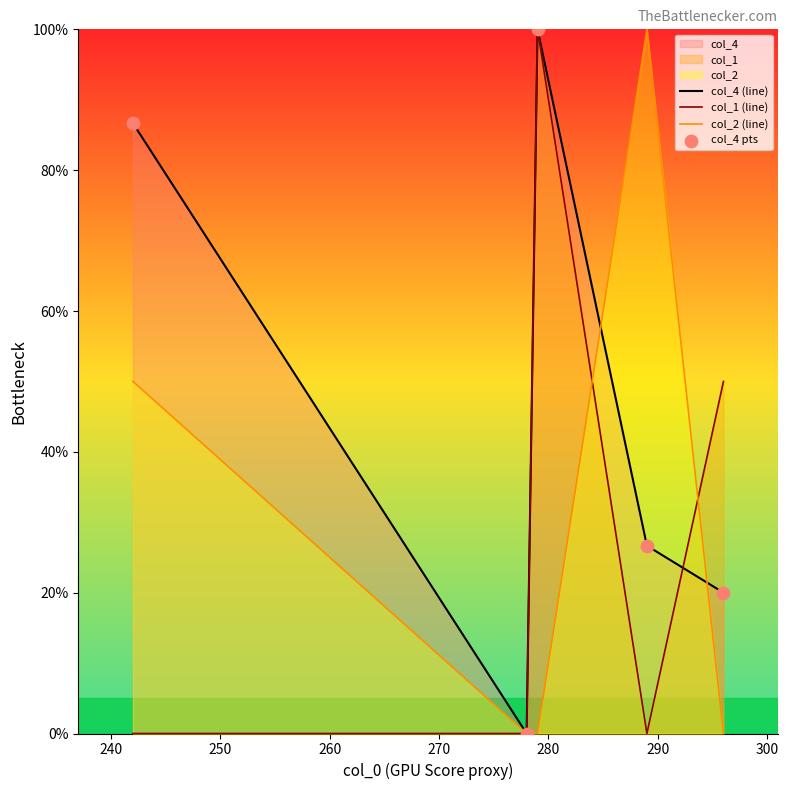

What is the maximum value for col_2 (line)?

100.0